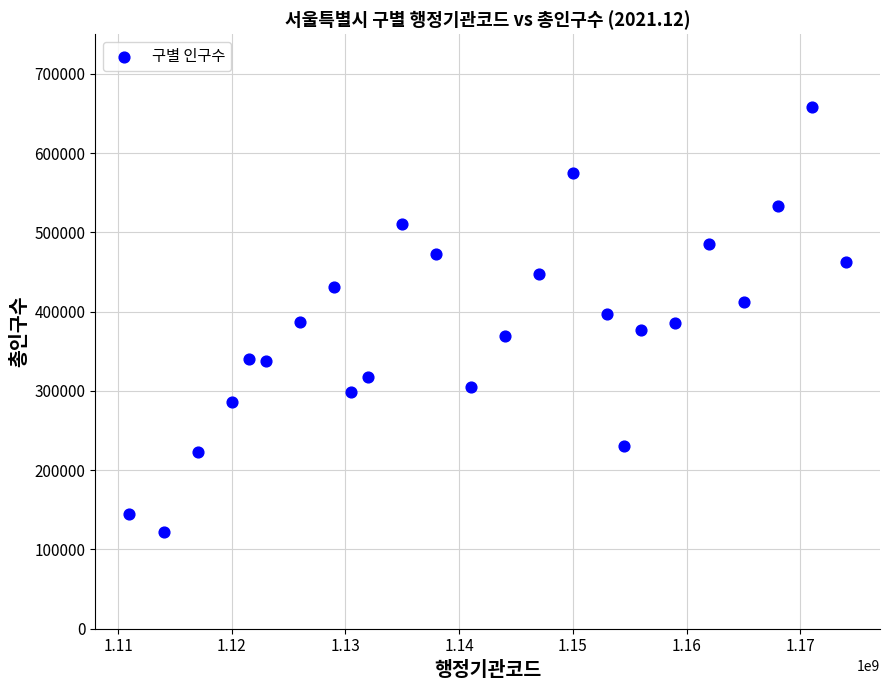

What is the range of Y values (max minus min)?

535839